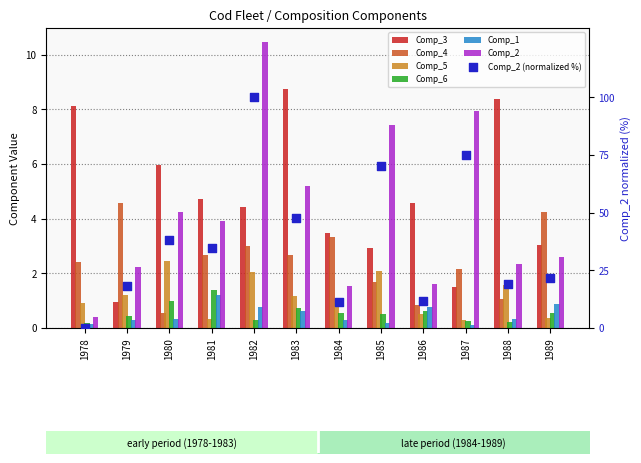

Which series has the largest total across all categories?

Comp_3